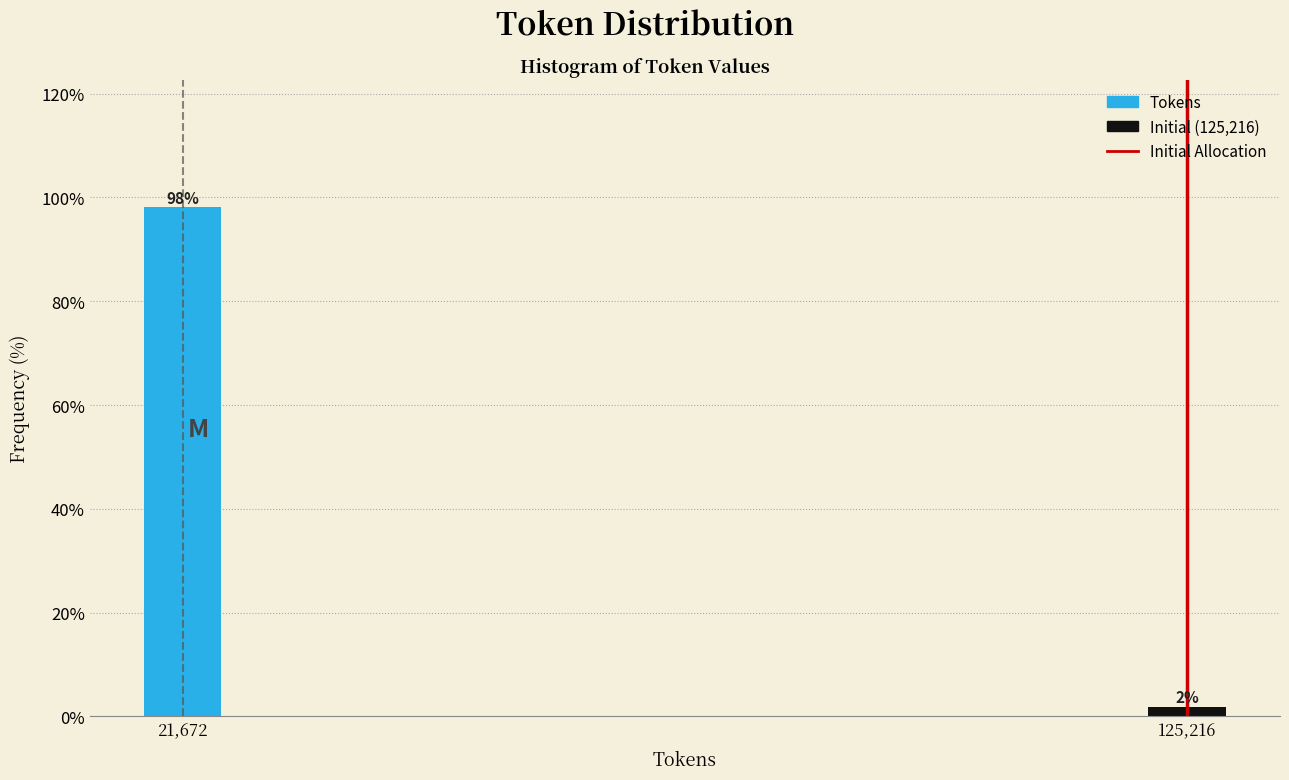

Which has a higher value, 21,672 or 125,216?

21,672